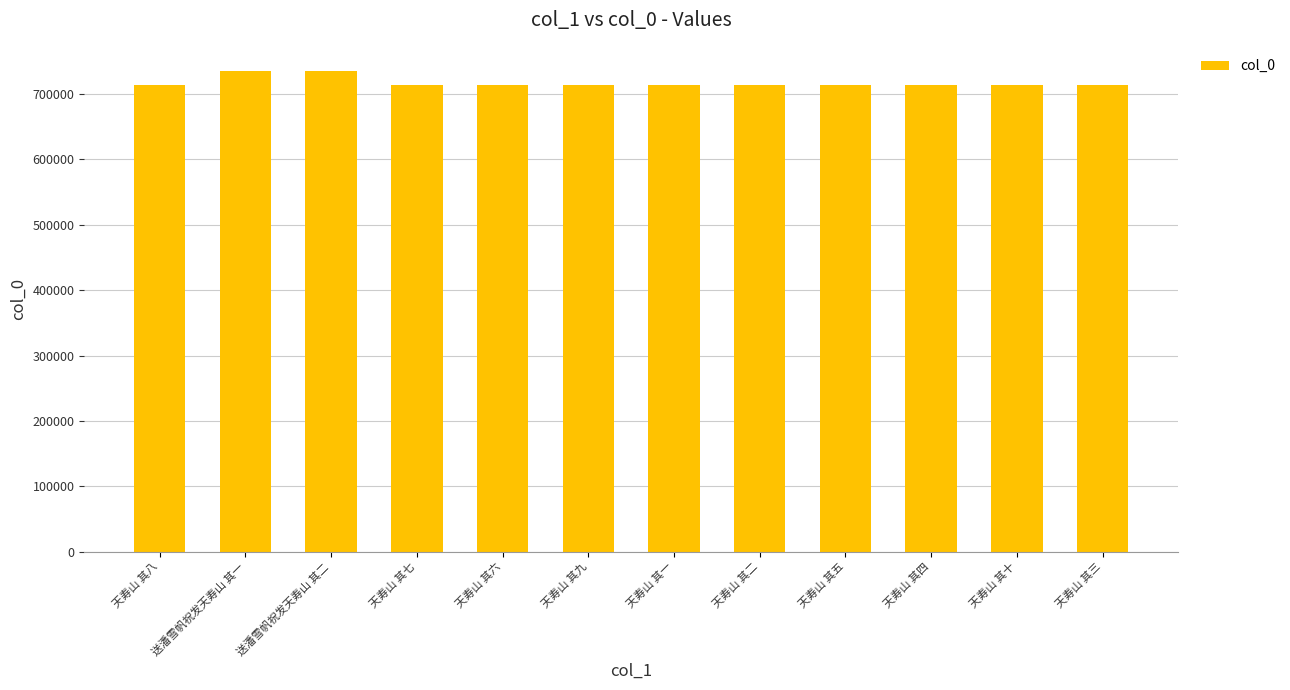

What is the minimum value shown in the chart?

714039